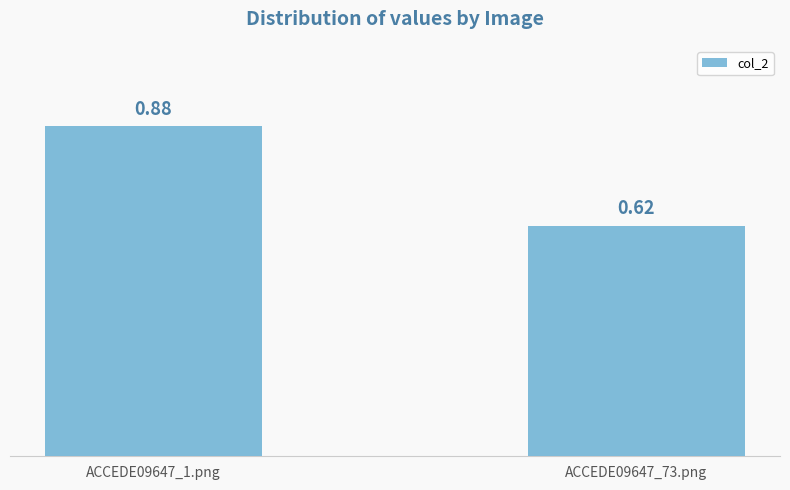

List the labels in order of value, smallest first.

ACCEDE09647_73.png, ACCEDE09647_1.png